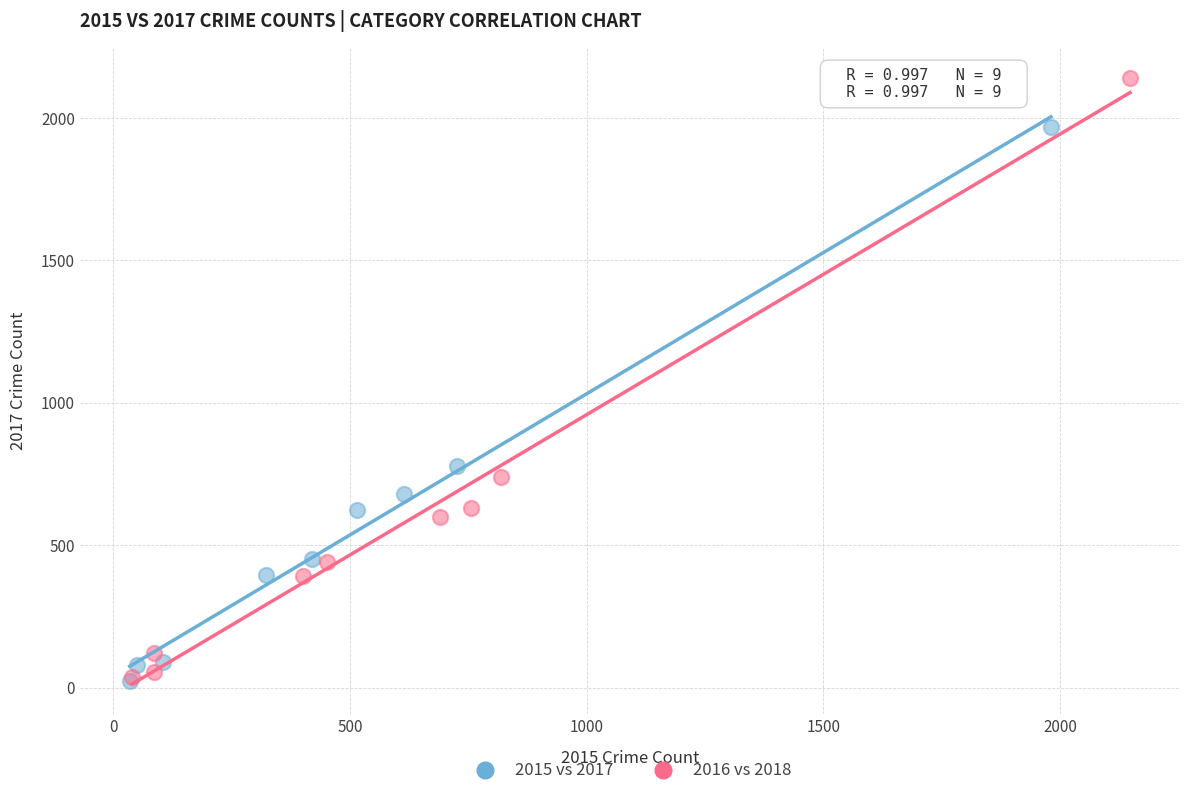

Which series has the largest Y range (max minus min)?

2016 vs 2018